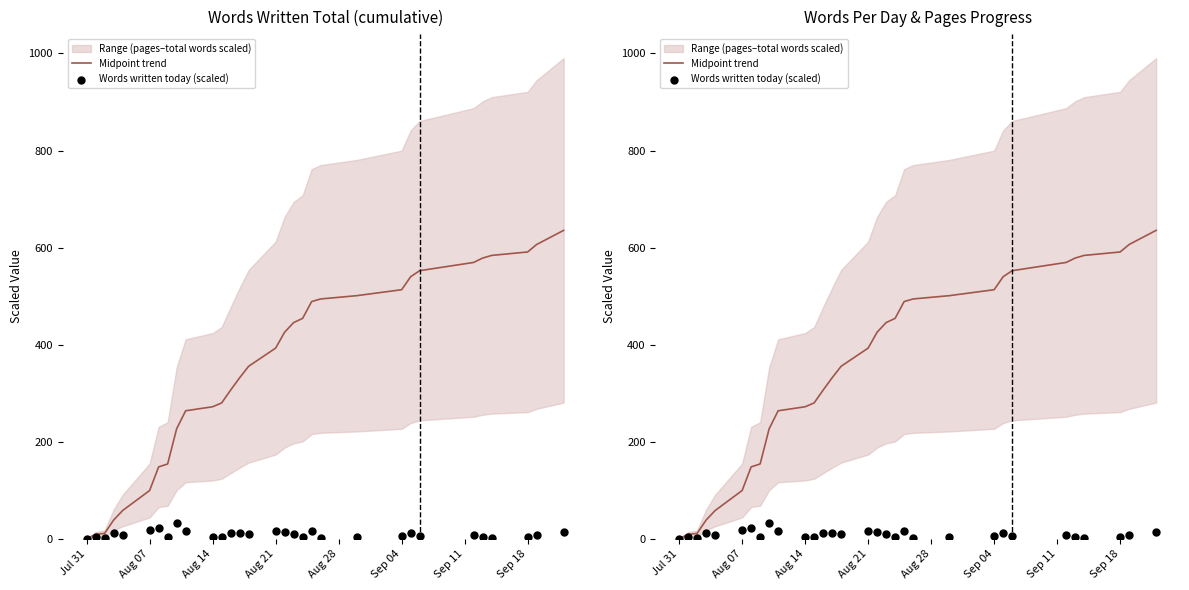

At how many categories does at least one series exceed 253?

22